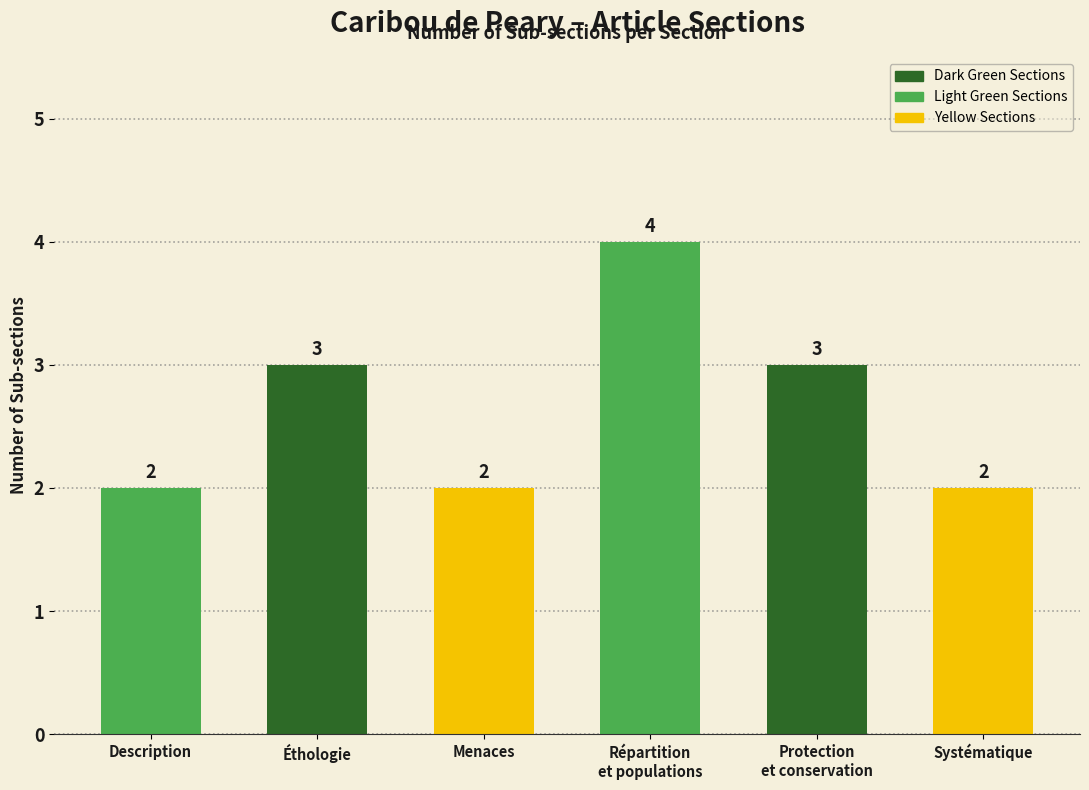

Count the values in the range 2 to 3.

5